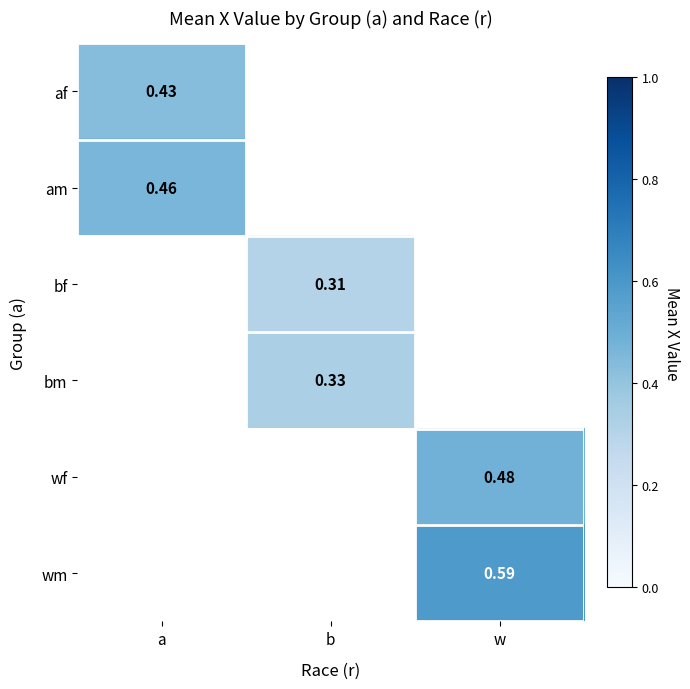

What is the minimum value shown in the chart?

0.3